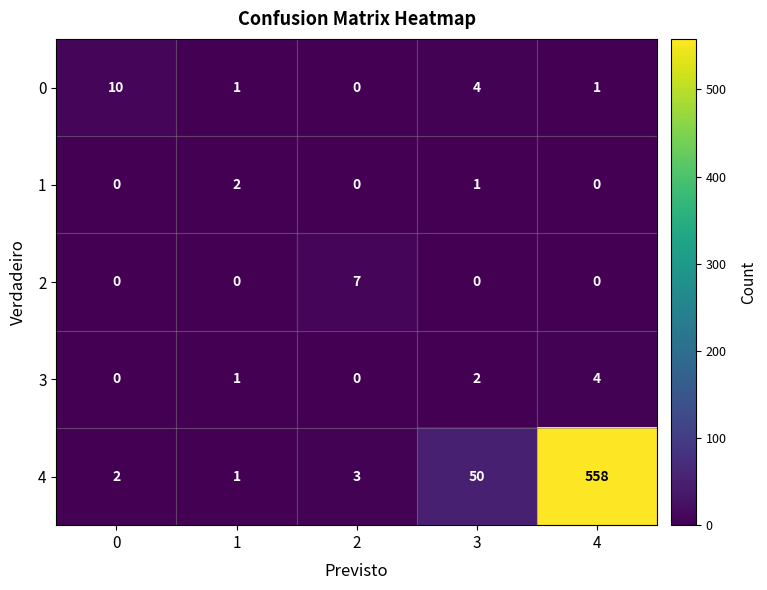

What is the spread (max minus min) of values at 1?

2